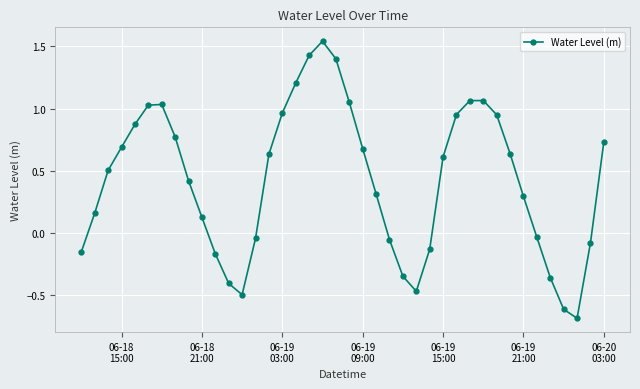

What is the difference between the maximum and minimum values?

2.2